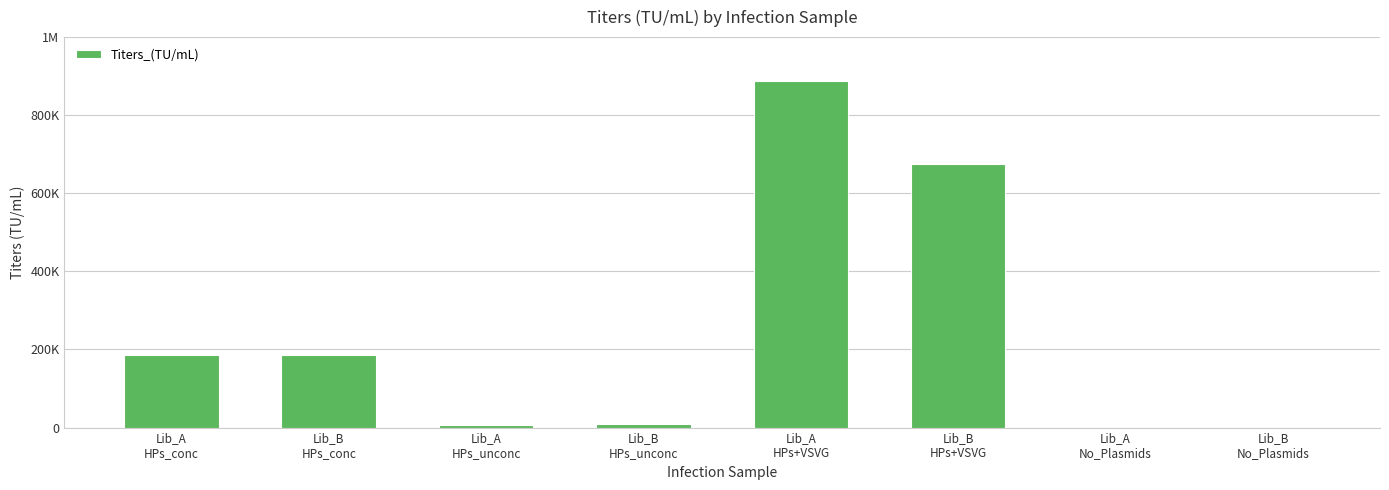

What is the label of the 6th bar from the left?

Lib_B
HPs+VSVG